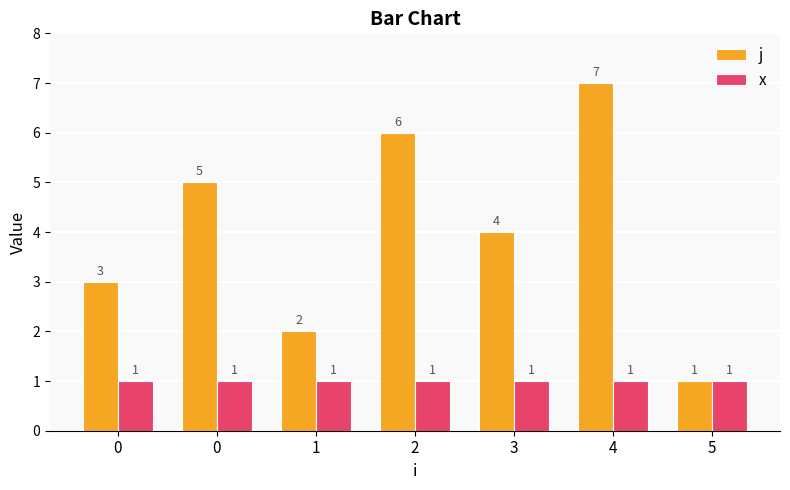

How many bars are there in each group?

2